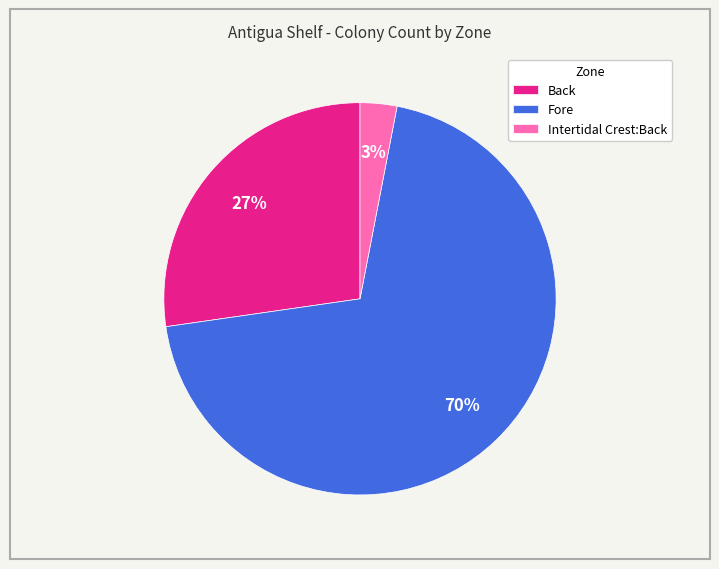

To the nearest percent, what percentage of the pie is Back?

27%